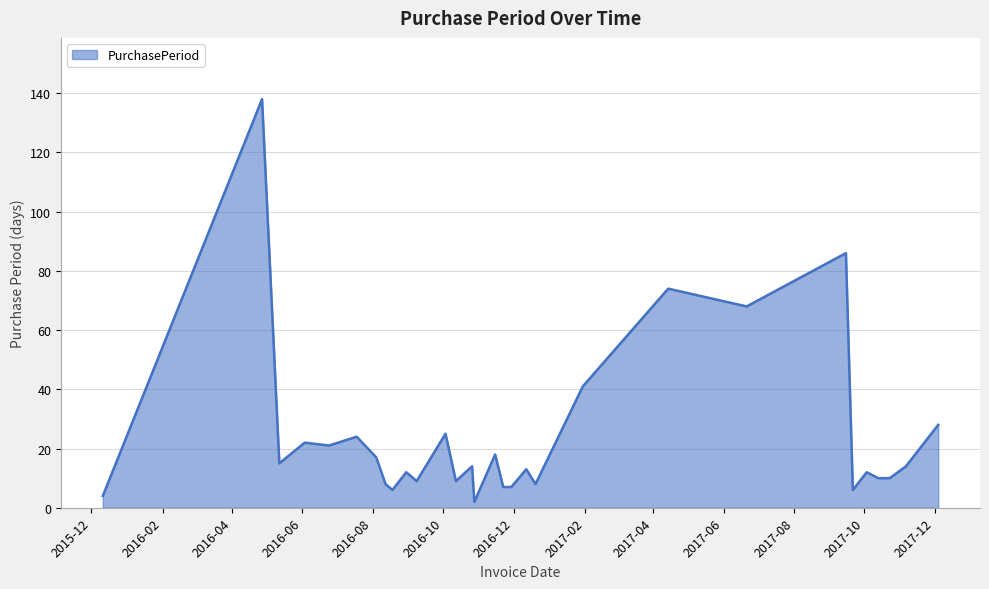

What is the greatest value displayed?

138